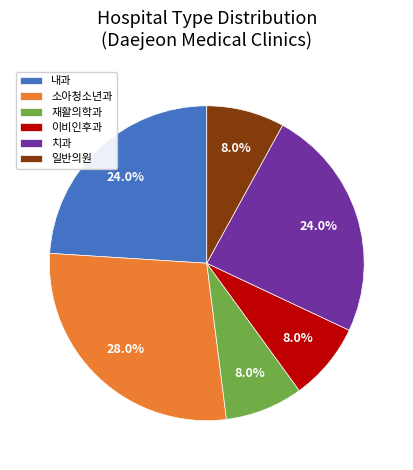

Is it true that 치과 is 38% of the pie?

False